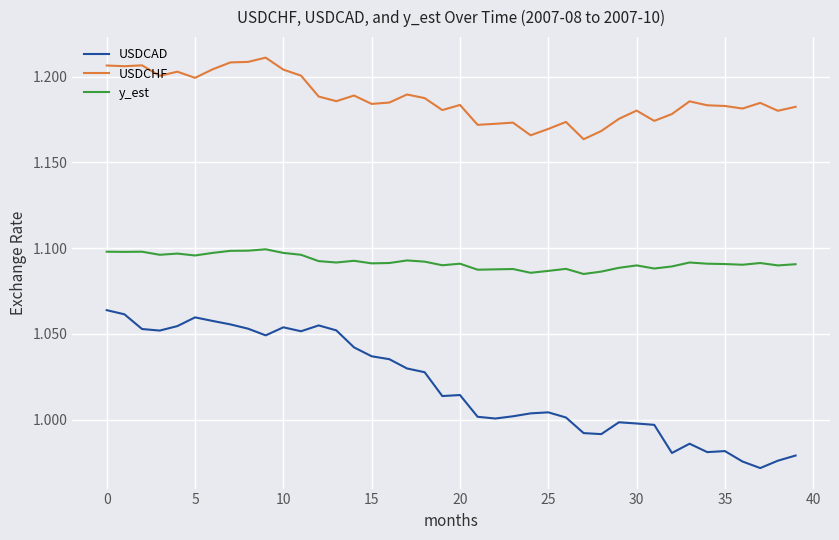

Which series has the largest total across all categories?

USDCHF